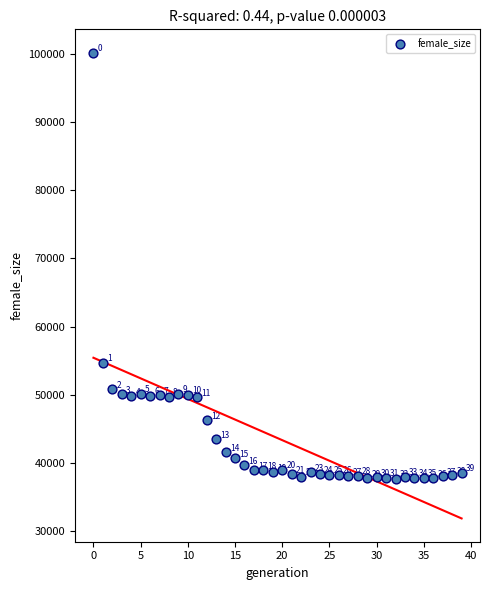

What Y value in the scatter plot is closest to 68961?

54677